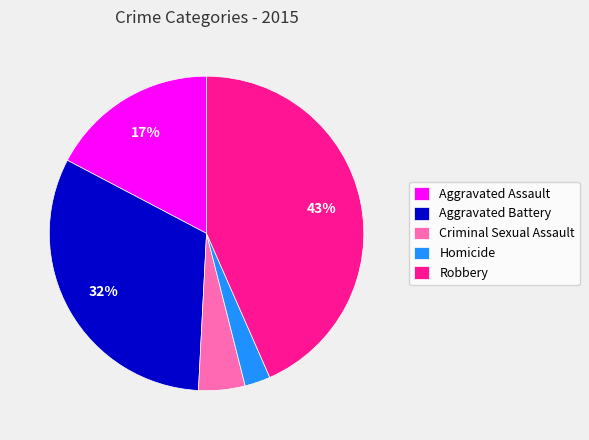

How many slices are in this pie chart?

5